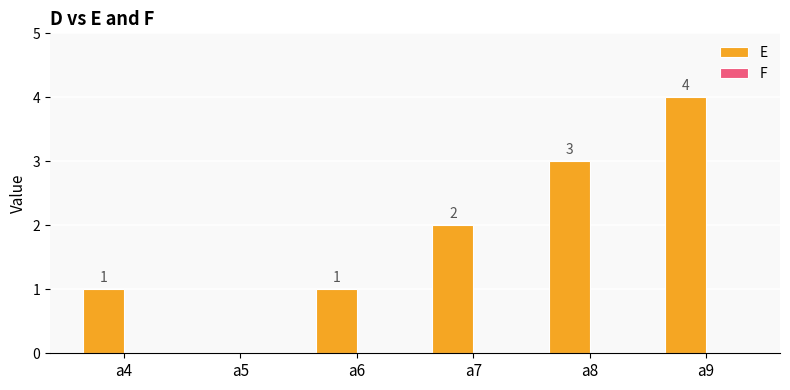

True or false: the data shows 3 at a5.

False